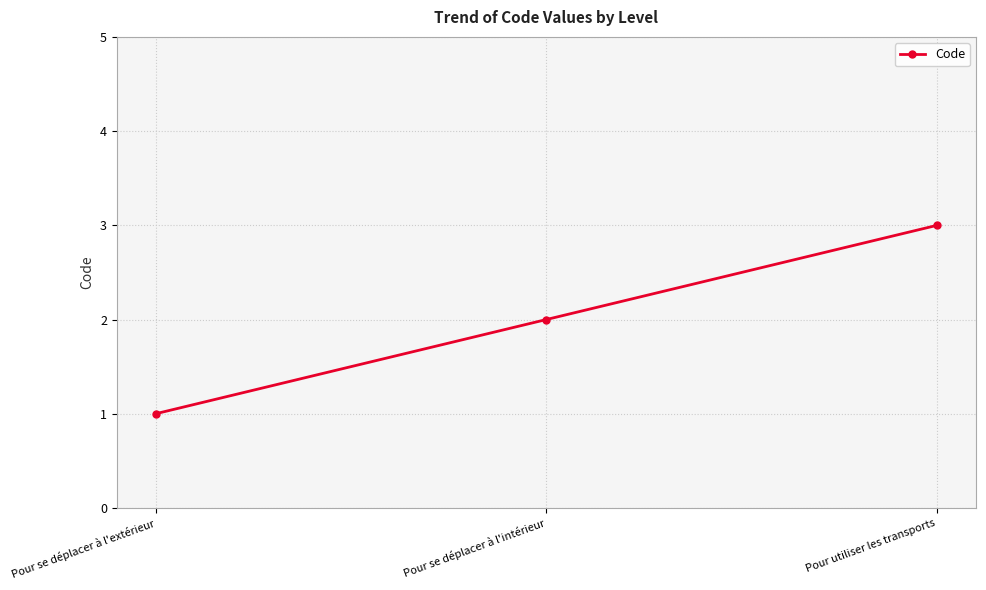

The value at Pour utiliser les transports is 3. True or false?

True